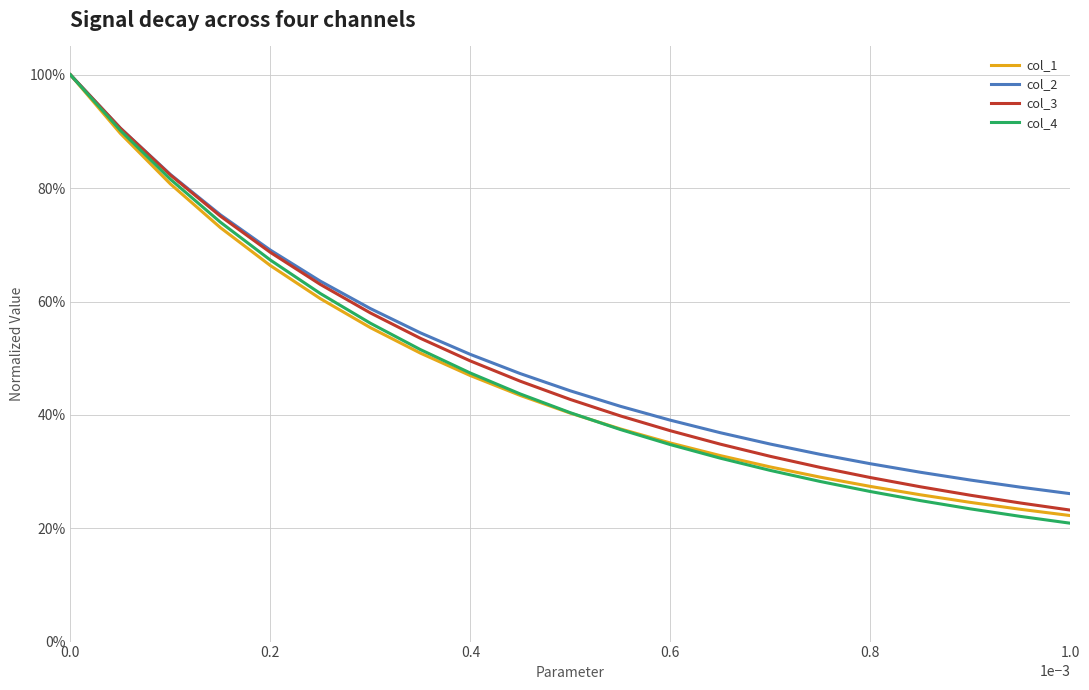

Does the chart have visible grid lines?

Yes